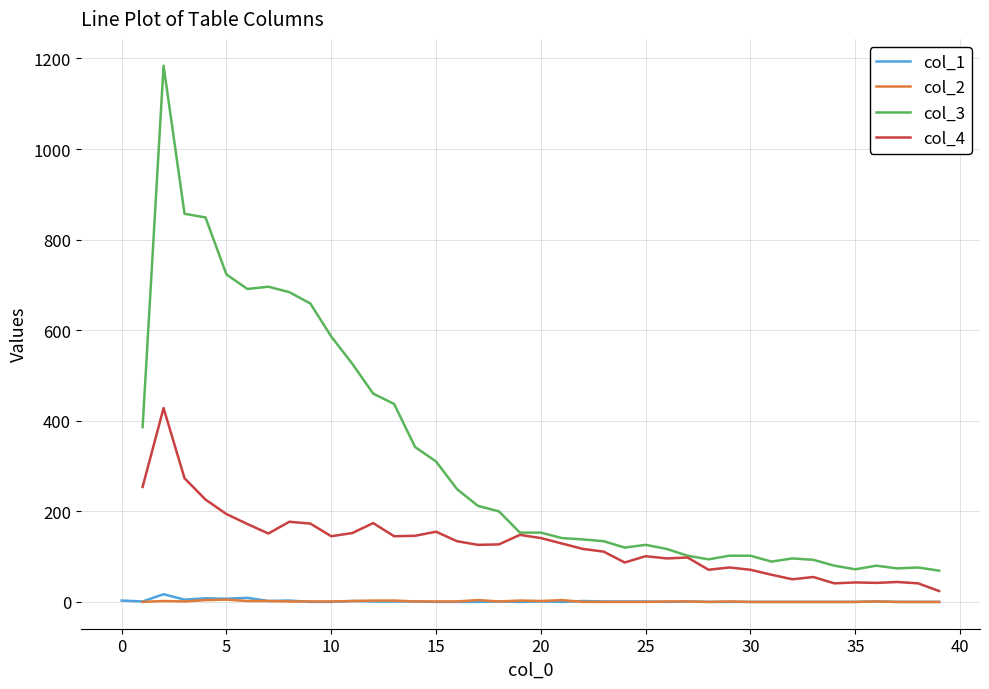

True or false: col_4 and col_1 intersect in this chart.

False